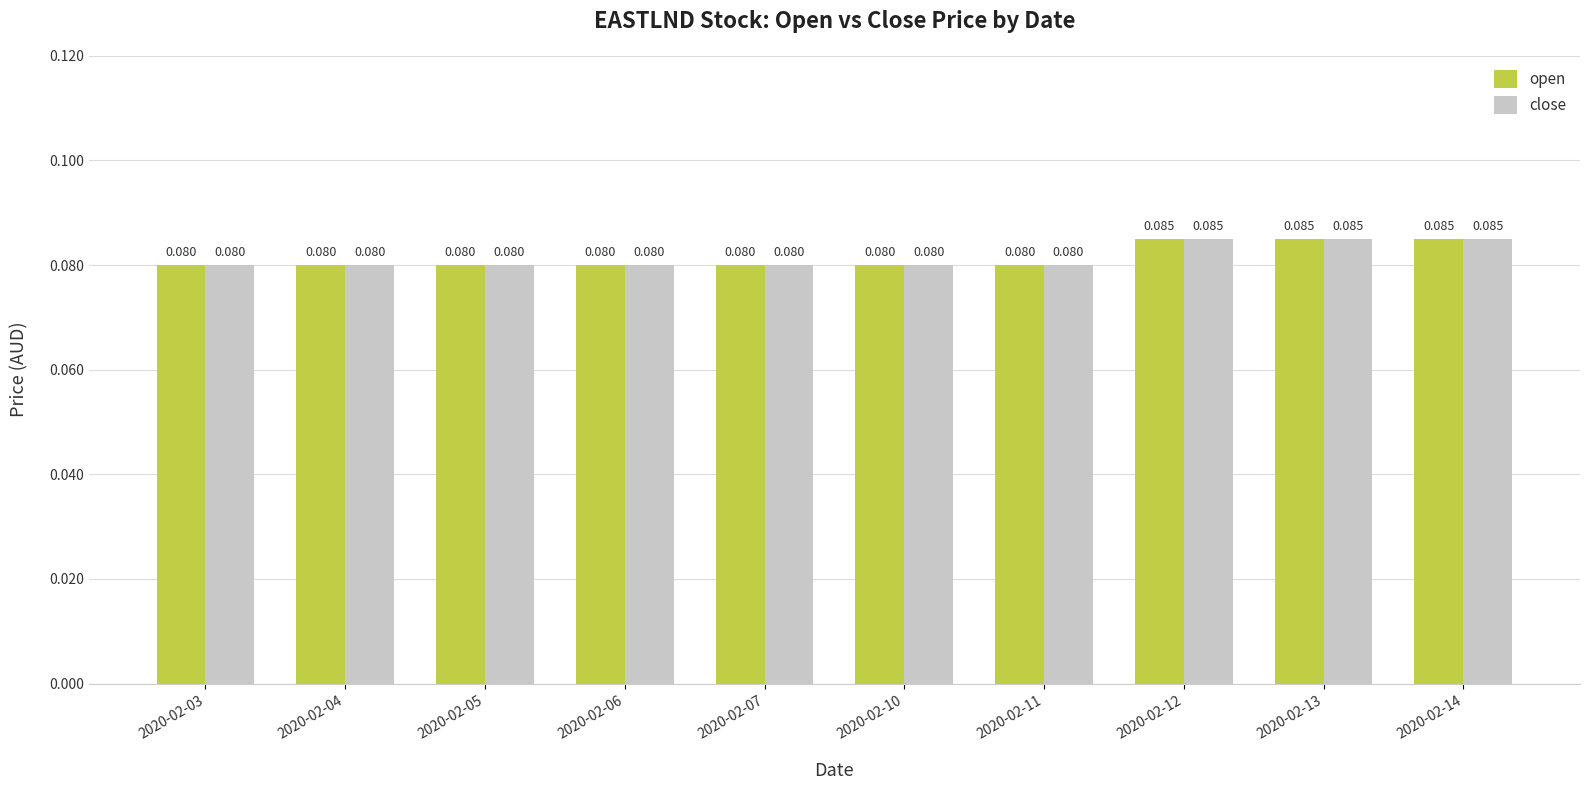

What is the sum of the close values at 2020-02-05 and 2020-02-06?

0.2